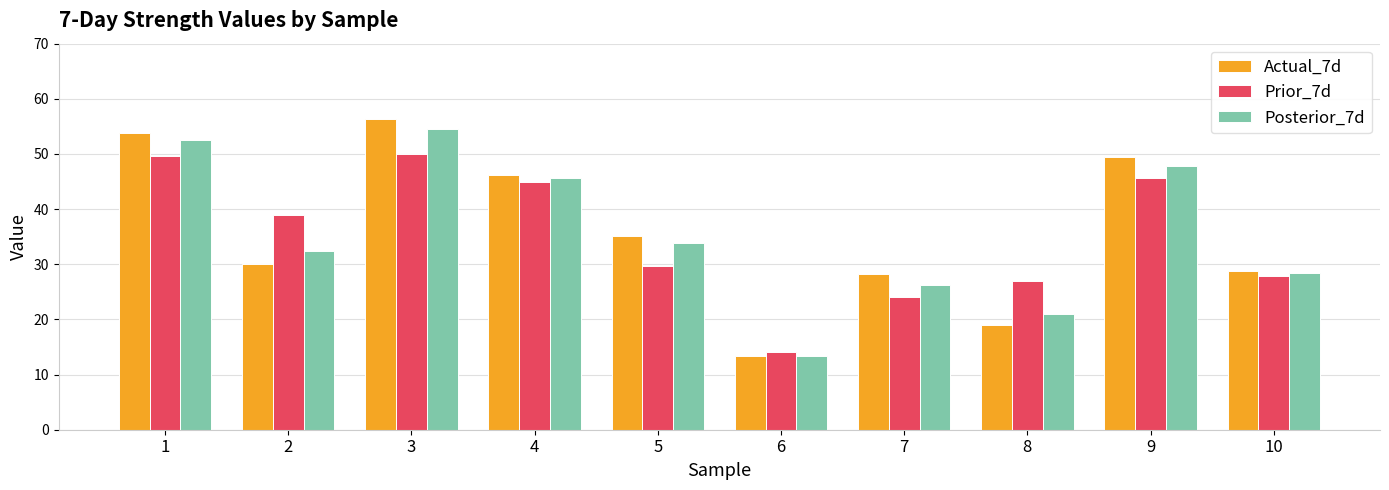

What is the average value of the Posterior_7d series?

35.6